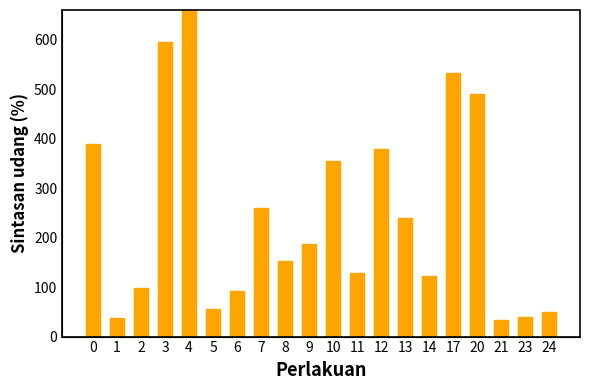

At which label is the value closest to 491?

20